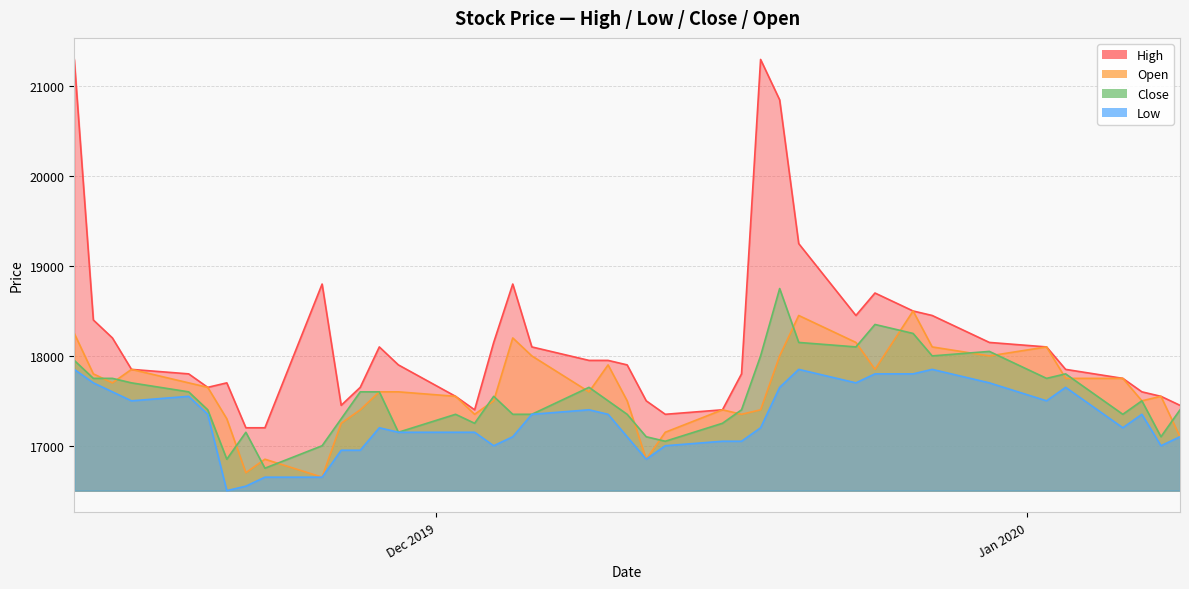

What is the smallest value displayed?

16500